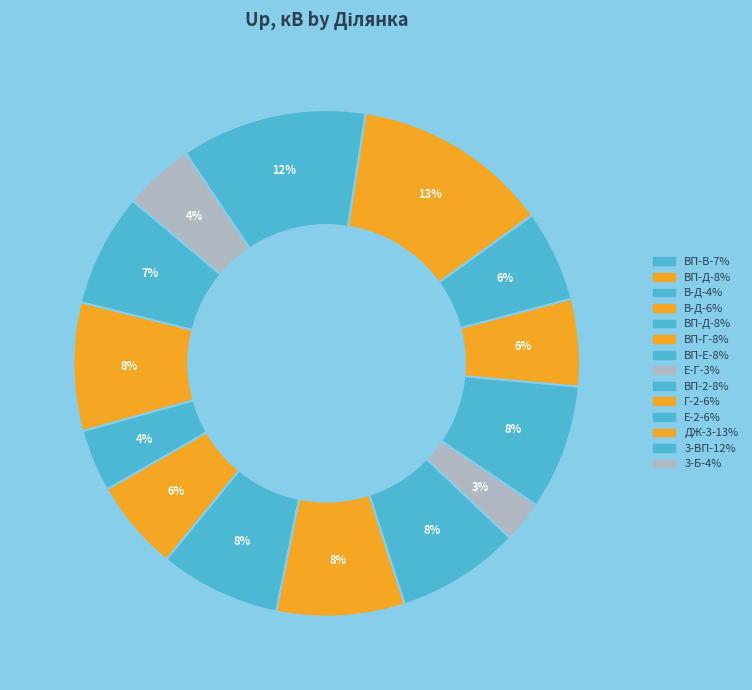

Count the number of slices in the pie.

14